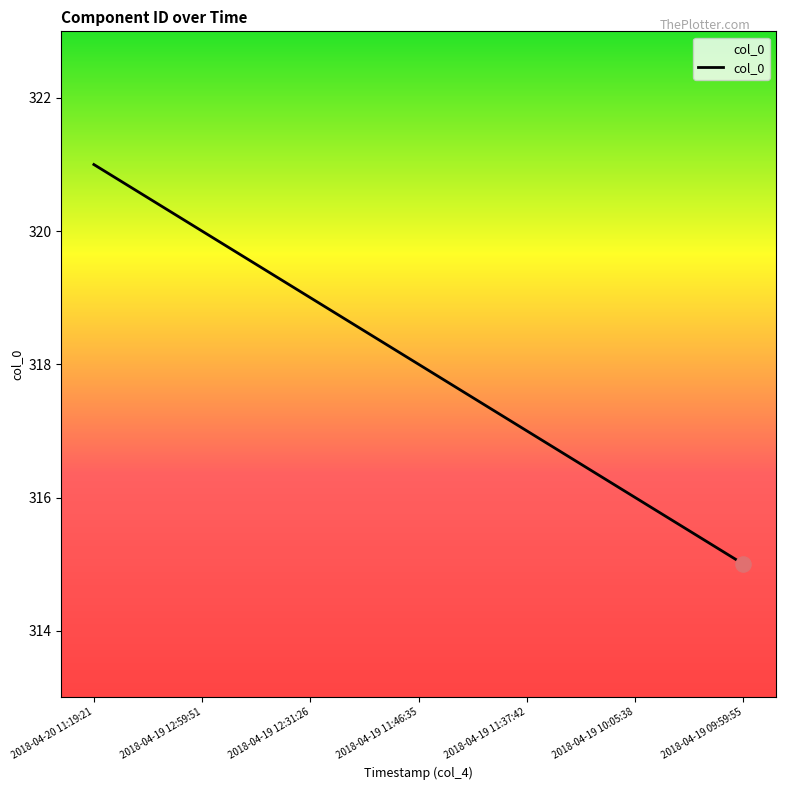

Which has a higher value, 2018-04-20 11:19:21 or 2018-04-19 12:31:26?

2018-04-20 11:19:21